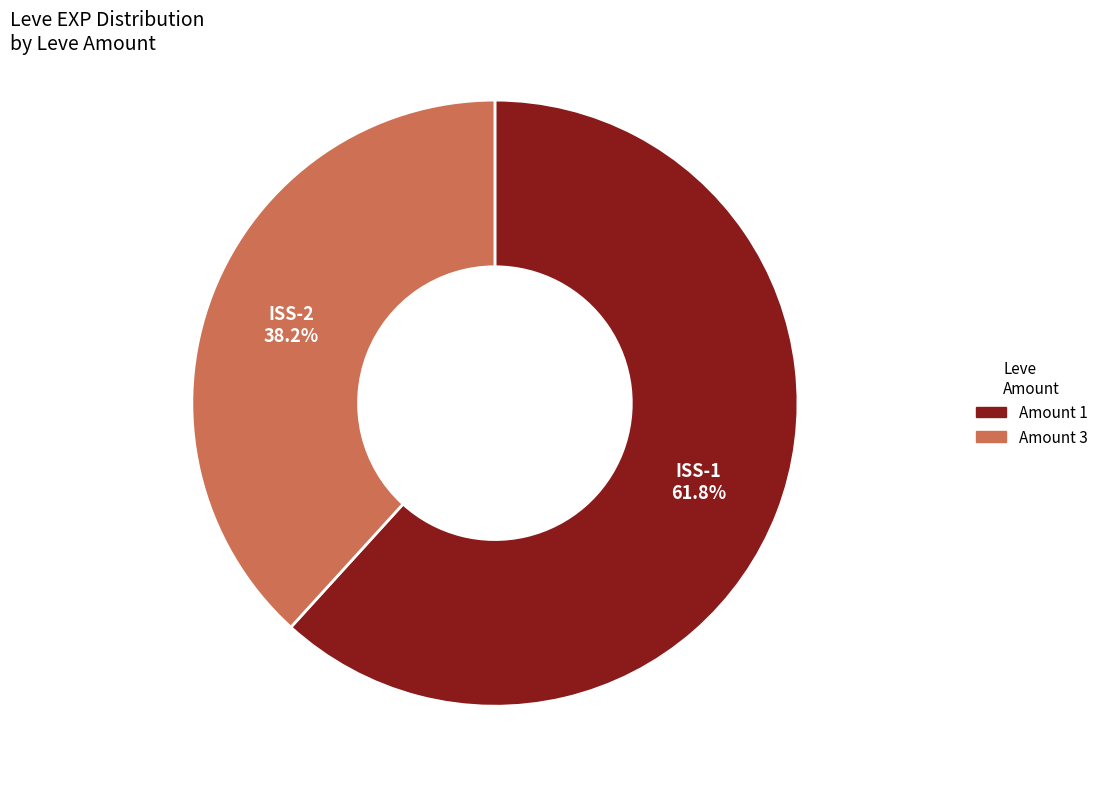

Is there a majority slice in this chart?

Yes